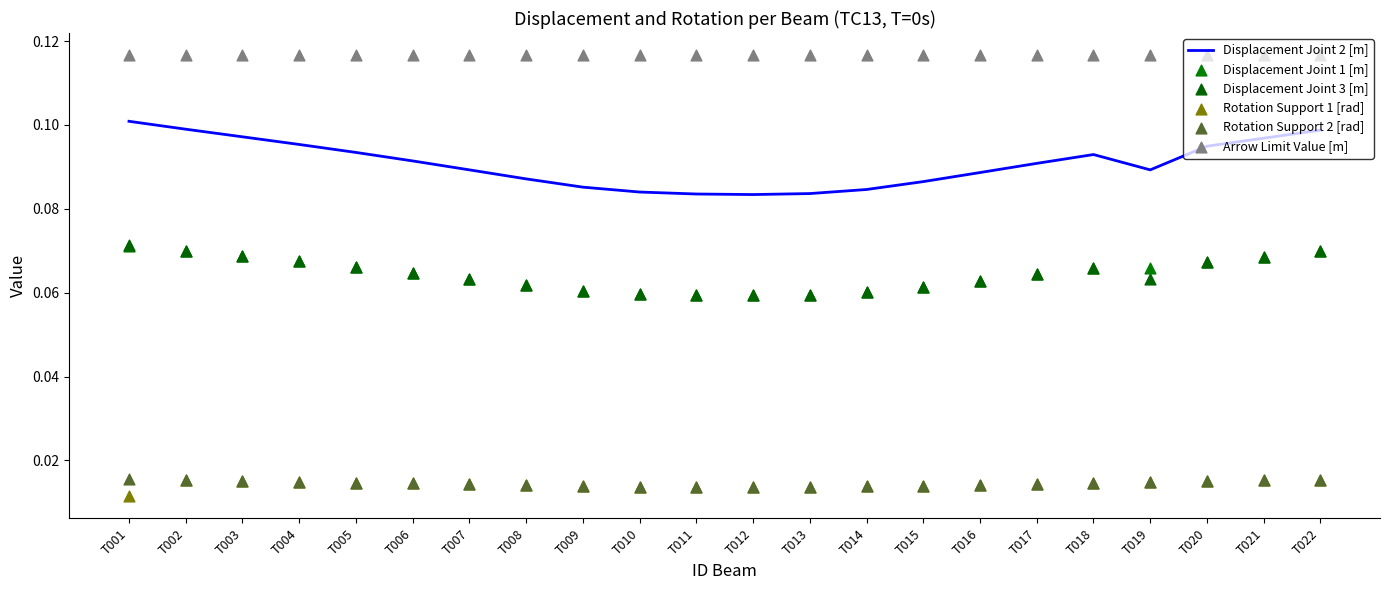

Which series reaches the minimum Y coordinate?

Rotation Support 1 [rad]